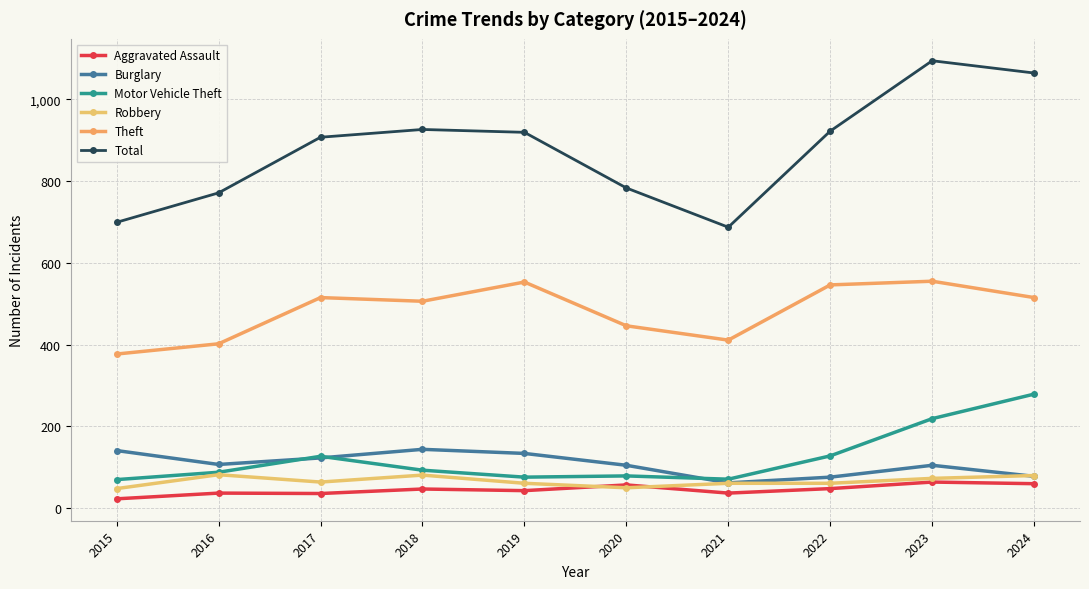

What is the difference between the second highest and minimum values in the Motor Vehicle Theft series?

149